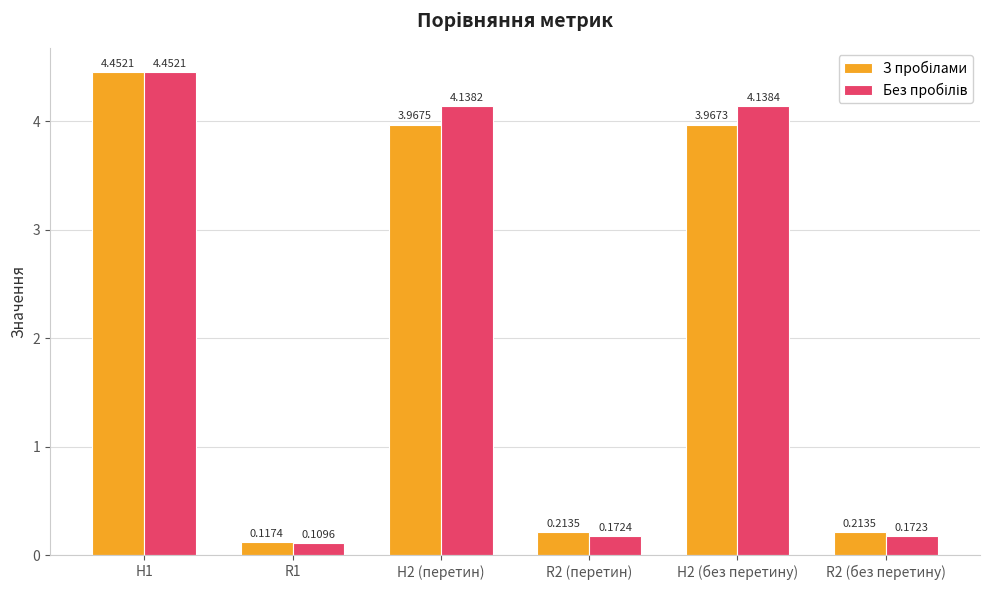

At how many categories does at least one series exceed 1?

3